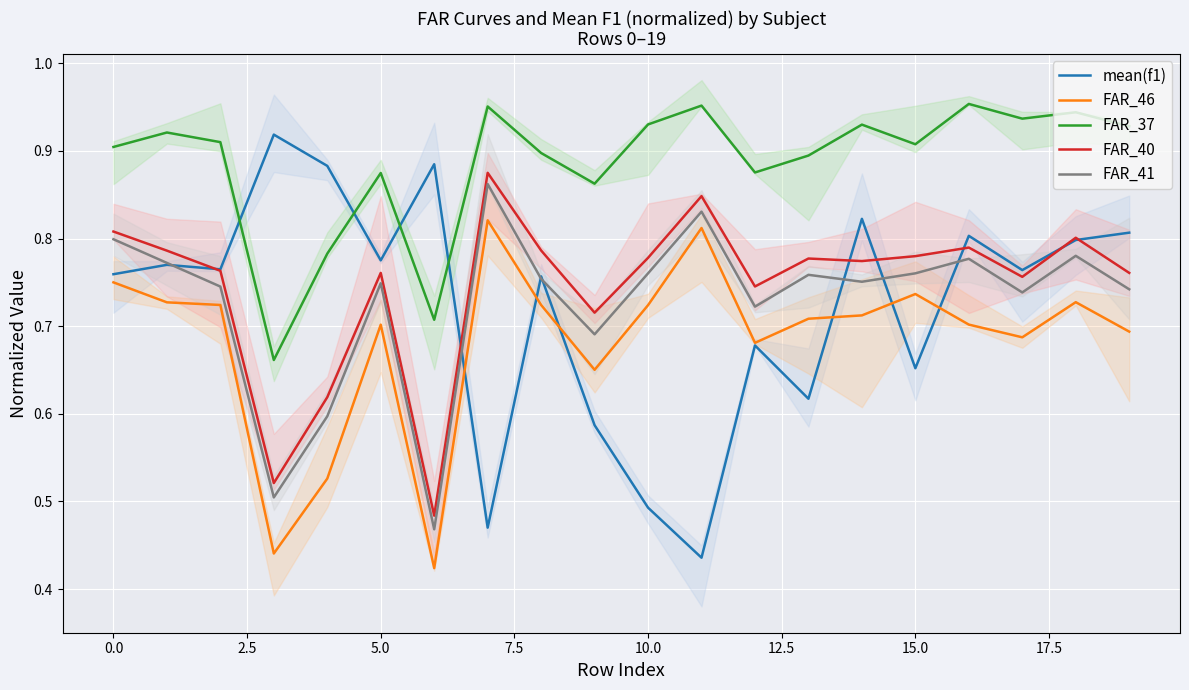

True or false: FAR_41 and FAR_37 cross at least once.

False